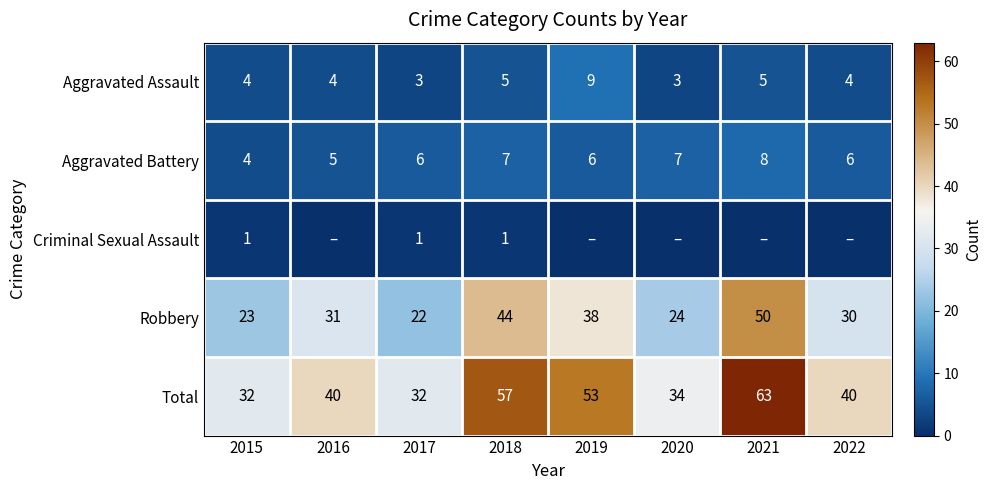

What is the difference between the Total values at 2020 and 2015?

2